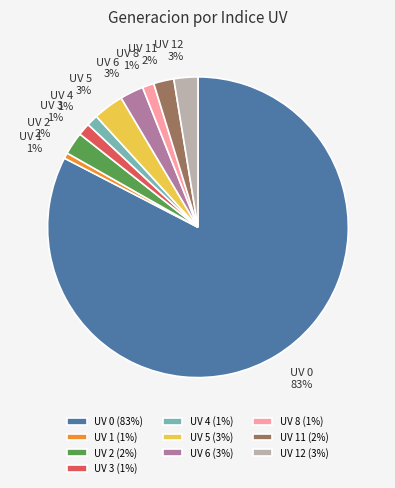

The UV 6 slice represents 3% of the pie. True or false?

True